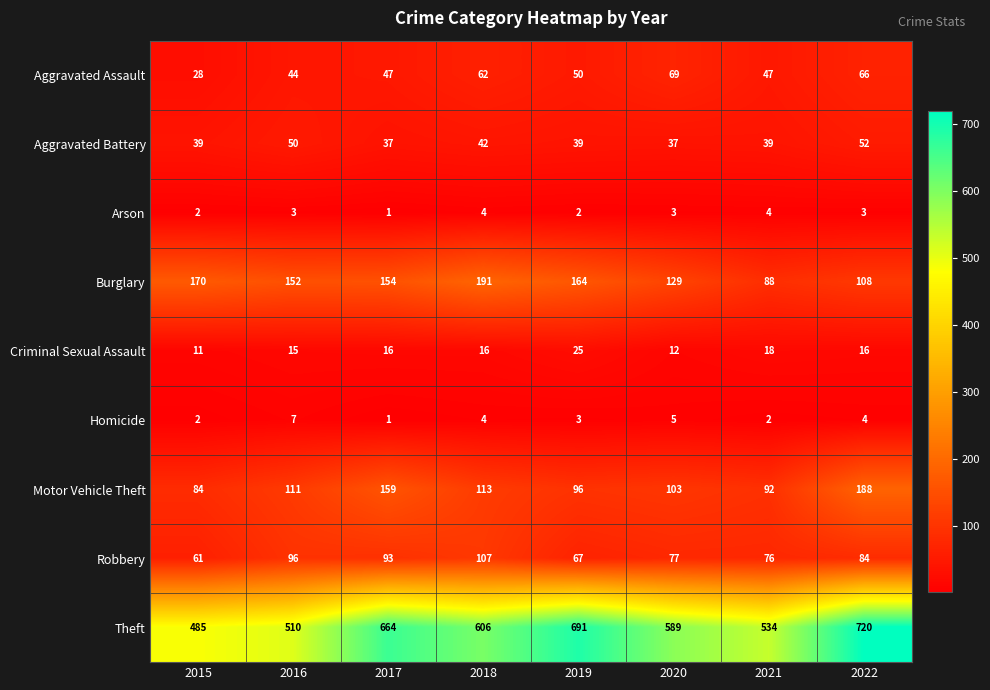

What value does the Arson series have at 2022?

3